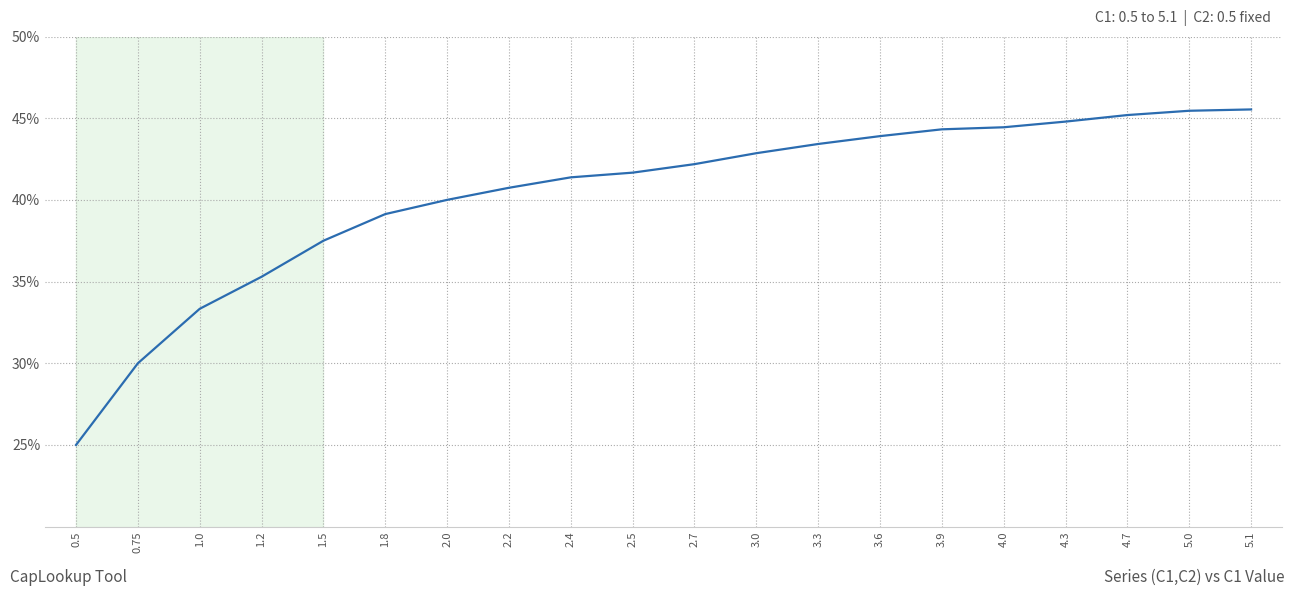

Reading right to left, extract all data points from this chart.

5.1=45.5	5.0=45.5	4.7=45.2	4.3=44.8	4.0=44.4	3.9=44.3	3.6=43.9	3.3=43.4	3.0=42.9	2.7=42.2	2.5=41.7	2.4=41.4	2.2=40.7	2.0=40.0	1.8=39.1	1.5=37.5	1.2=35.3	1.0=33.3	0.75=30.0	0.5=25.0